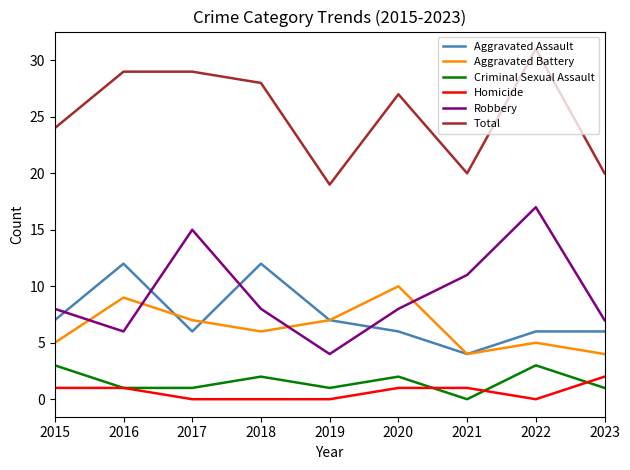

Reading left to right, list all the values displayed in this chart.

Aggravated Assault: 2015=7	2016=12	2017=6	2018=12	2019=7	2020=6	2021=4	2022=6	2023=6
Aggravated Battery: 2015=5	2016=9	2017=7	2018=6	2019=7	2020=10	2021=4	2022=5	2023=4
Criminal Sexual Assault: 2015=3	2016=1	2017=1	2018=2	2019=1	2020=2	2021=0	2022=3	2023=1
Homicide: 2015=1	2016=1	2017=0	2018=0	2019=0	2020=1	2021=1	2022=0	2023=2
Robbery: 2015=8	2016=6	2017=15	2018=8	2019=4	2020=8	2021=11	2022=17	2023=7
Total: 2015=24	2016=29	2017=29	2018=28	2019=19	2020=27	2021=20	2022=31	2023=20